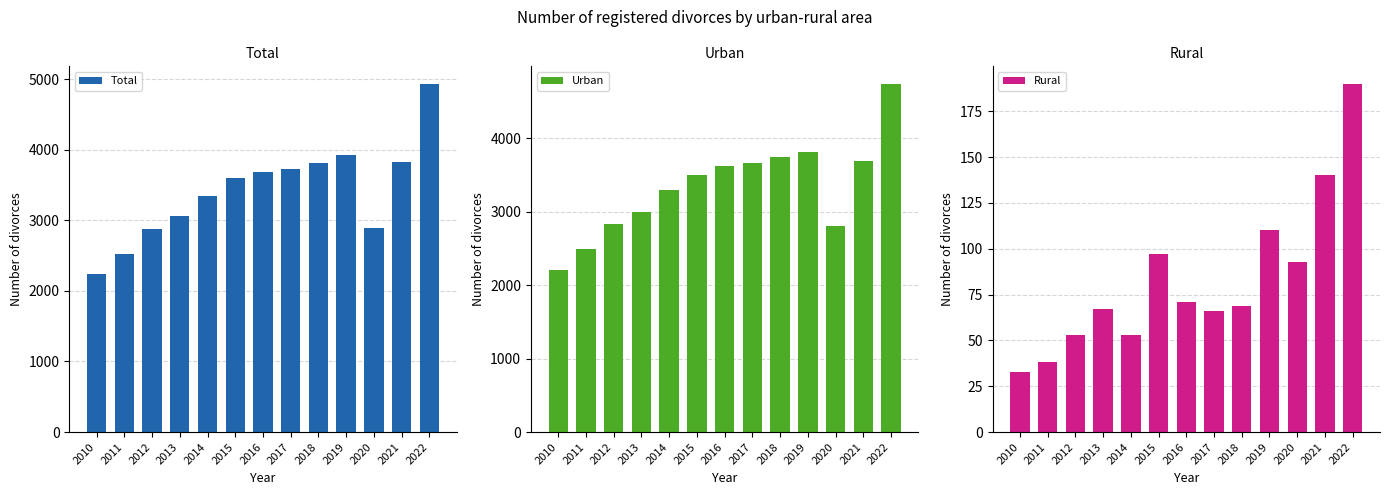

At which category is the sum across all series the highest?

2022